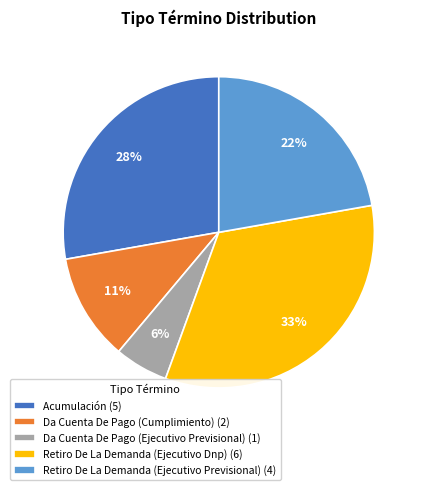

Combined, do Retiro De La Demanda (Ejecutivo Dnp) (6) and Retiro De La Demanda (Ejecutivo Previsional) (4) account for over 50%?

Yes